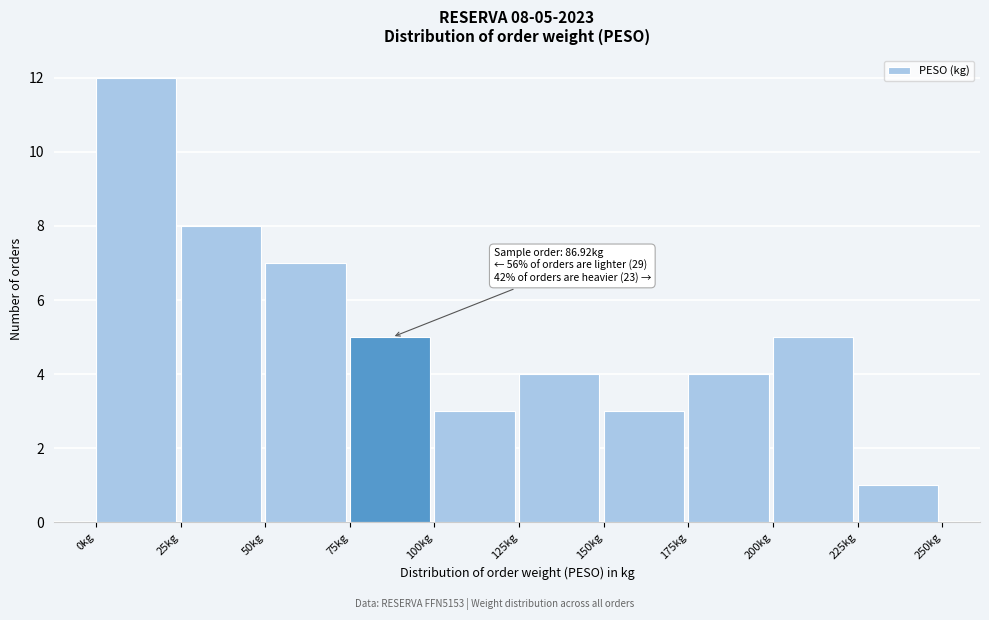

Over which range of the x-axis is the bar tallest?

0 to 25